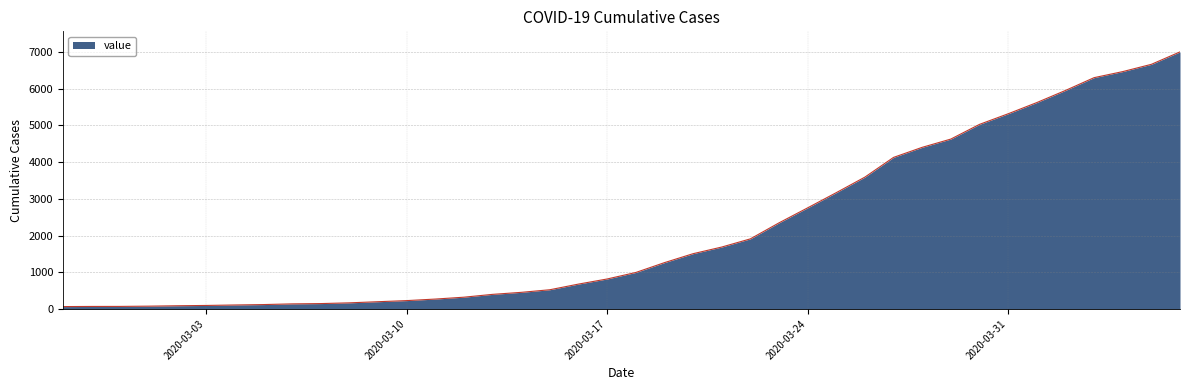

What is the greatest value displayed?

7003